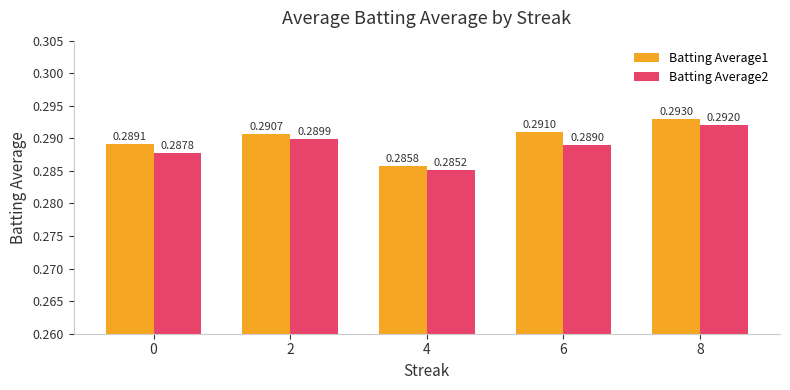

What is the total value across all series at 2?

0.6